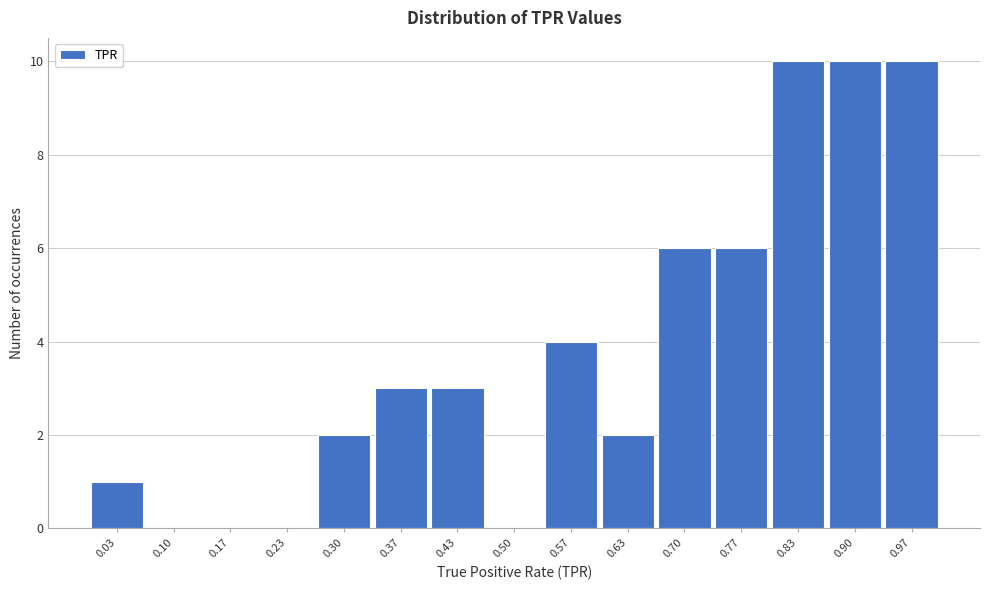

How tall is the bar that spans 0.73 to 0.80 on the x-axis? Neither the bar edges nor the heights are printed on the chart, so give them approximately, as read against the axes.

6